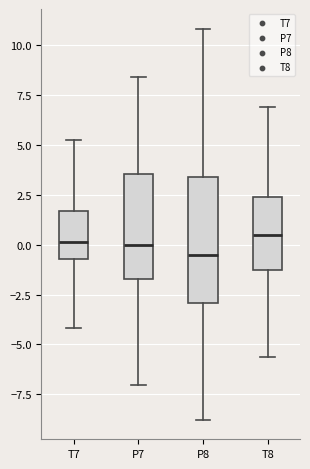

Where does the median line of the box for T8 sit on the y-axis? The values are not printed on the chart, so give them approximately, as read against the axis.

0.5